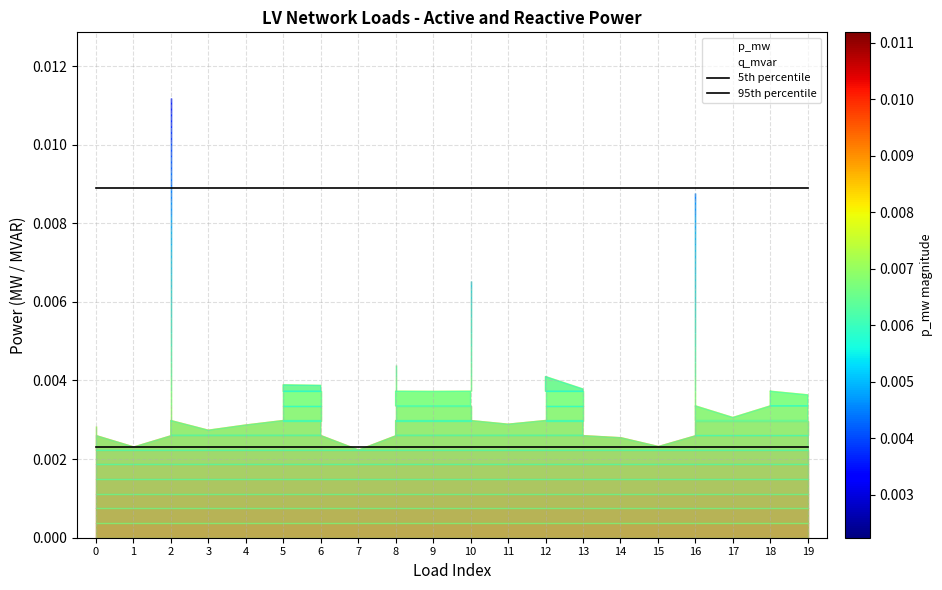

Is it true that 5th percentile equals 0.0 at 11?

True